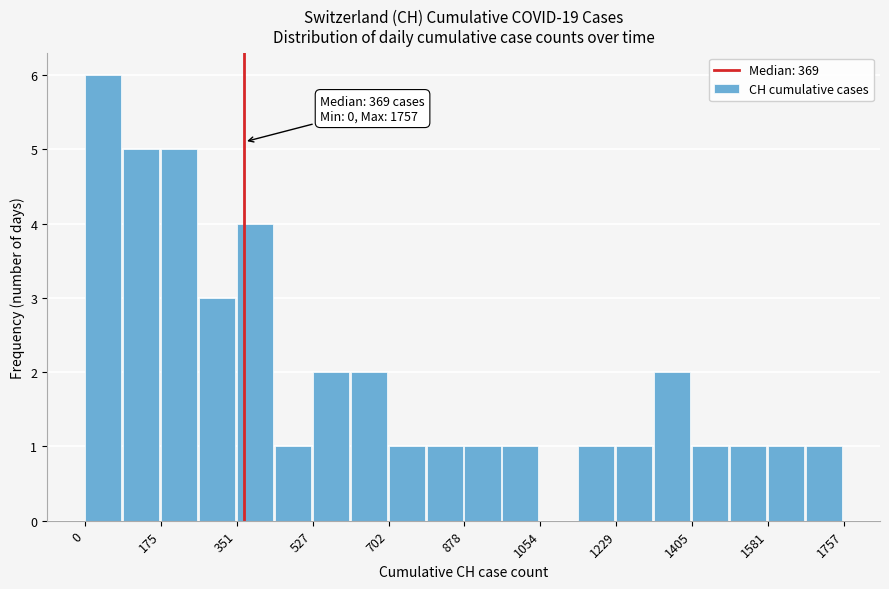

Which range on the x-axis has the tallest bar?

0 to 80